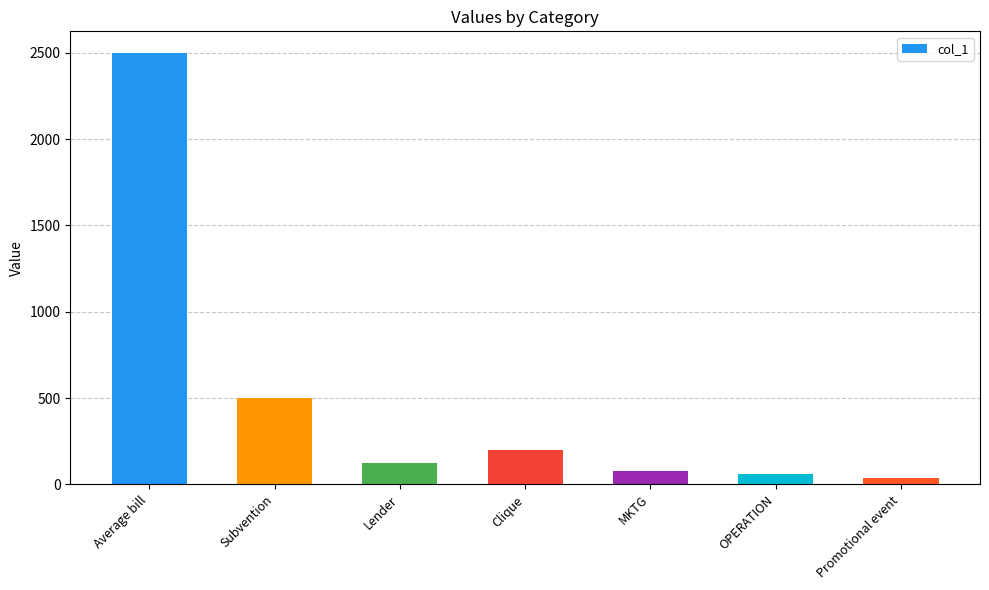

How many categories are shown in the chart?

7